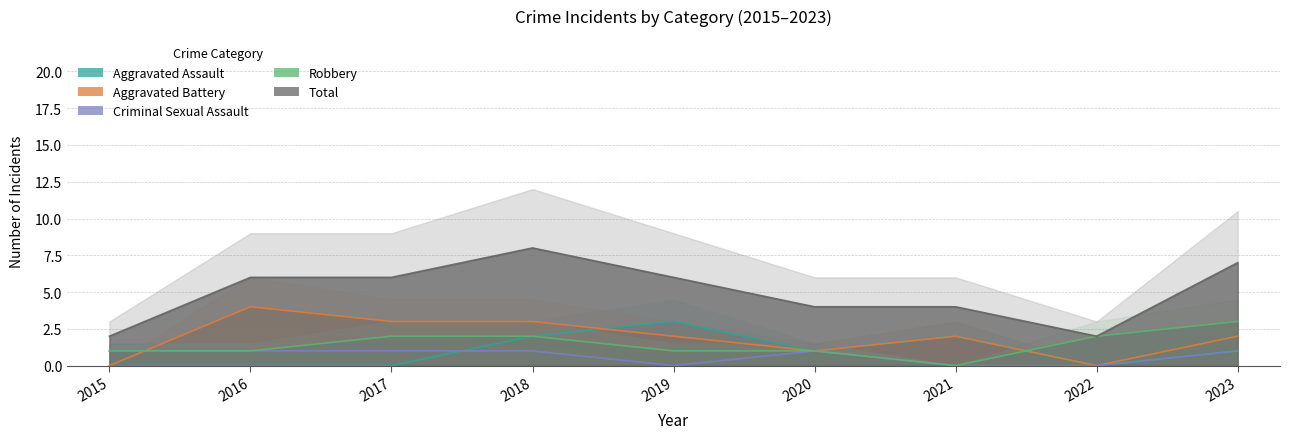

In Aggravated Assault, how many points are higher than both neighbors (excluding endpoints)?

2